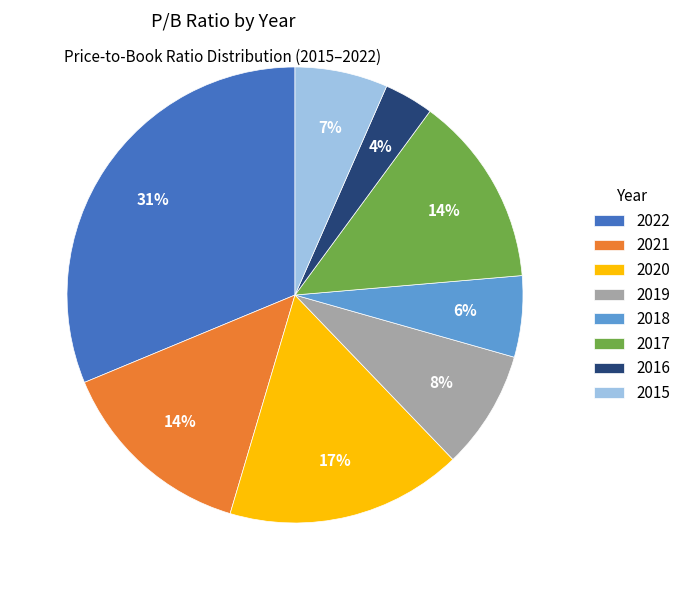

To the nearest percent, what is the difference between the 2019 and 2021 slice percentages?

6%